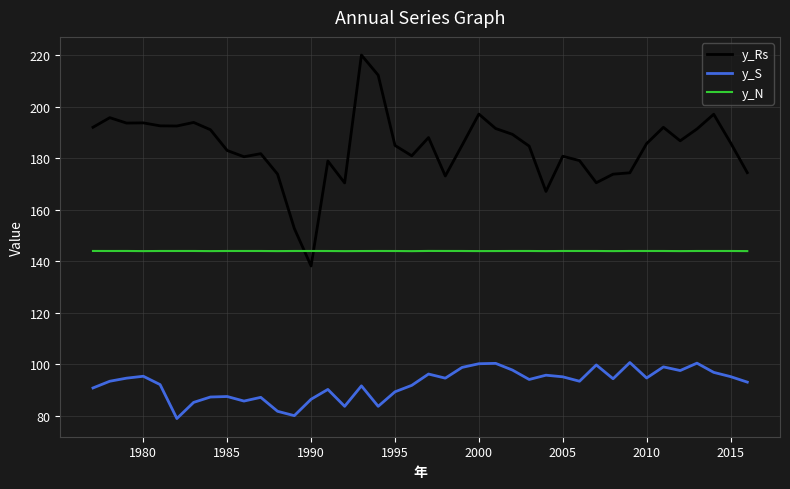

Rank the series by their maximum value, from highest to lowest.

y_Rs, y_N, y_S